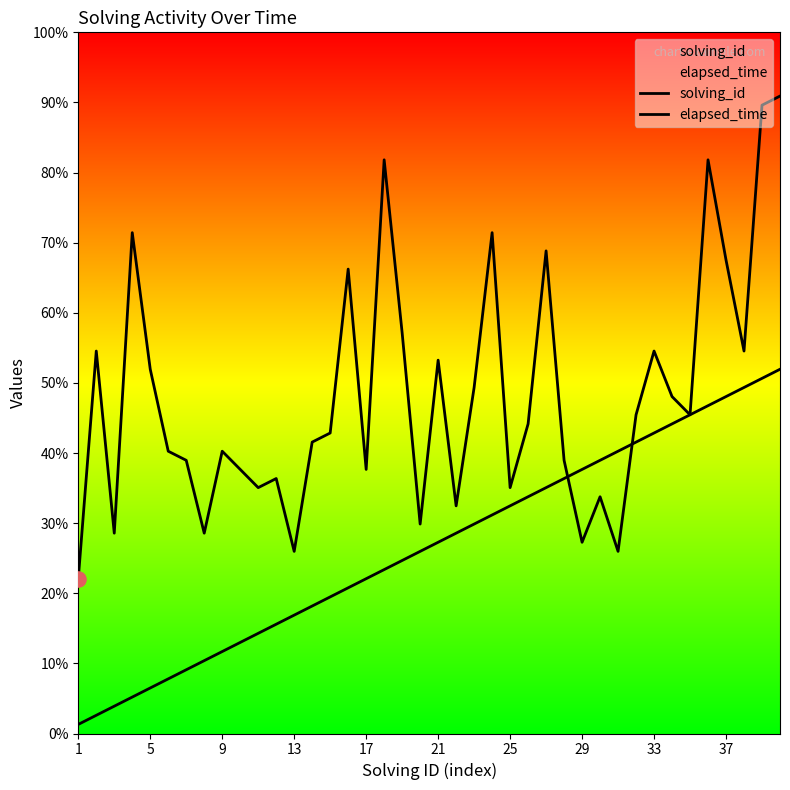

Which series has the largest total across all categories?

elapsed_time